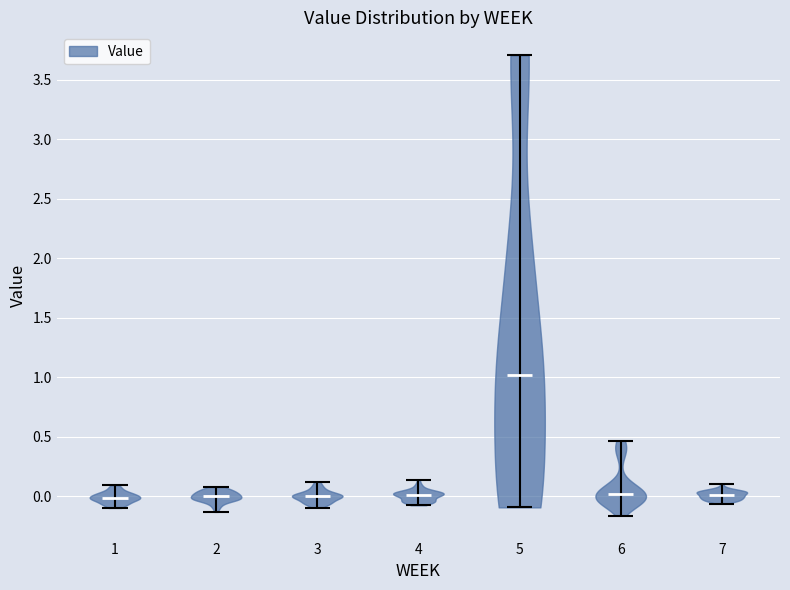

Where does the median line of the violin at x = 4 sit on the y-axis? The values are not printed on the chart, so give them approximately, as read against the axis.

0.00